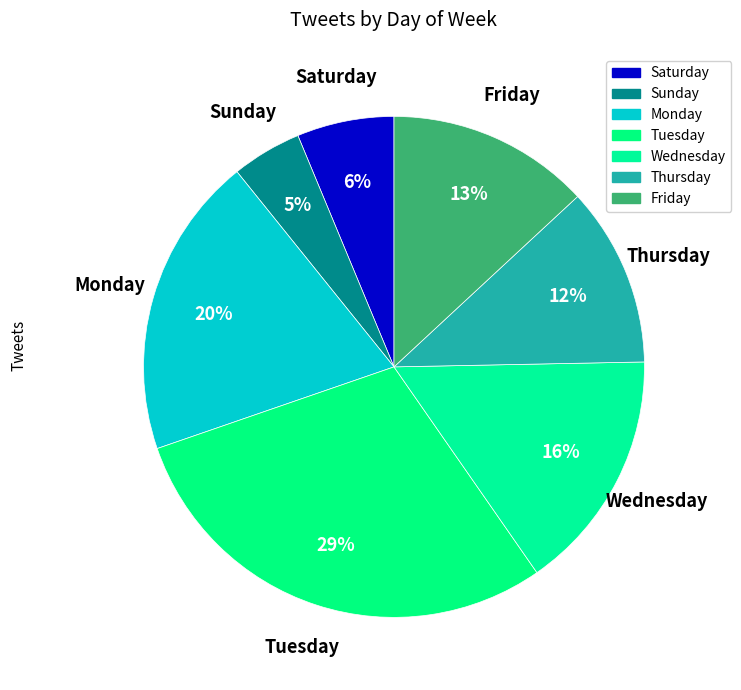

True or false: Tuesday accounts for 29% of the total.

True